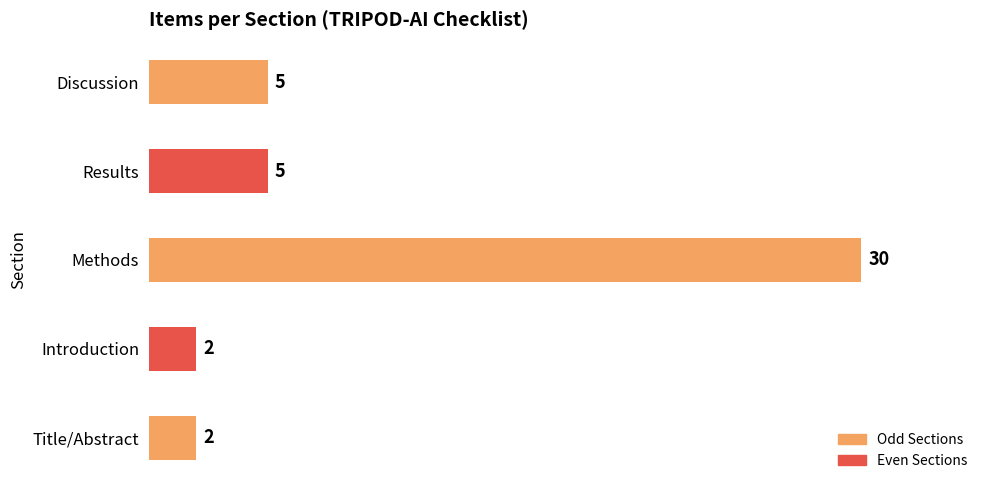

The value at Introduction is 2. True or false?

True